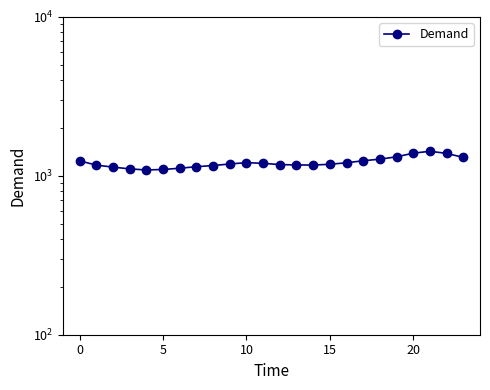

Does the chart display data point markers on the line(s)?

Yes